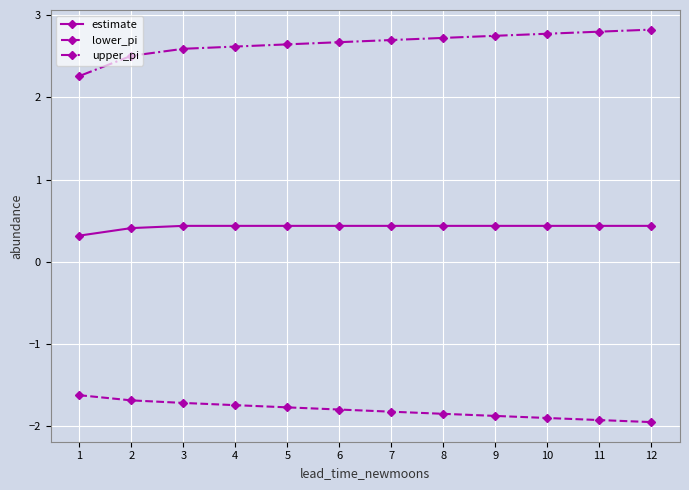

What are all the series names shown in the legend?

estimate, lower_pi, upper_pi